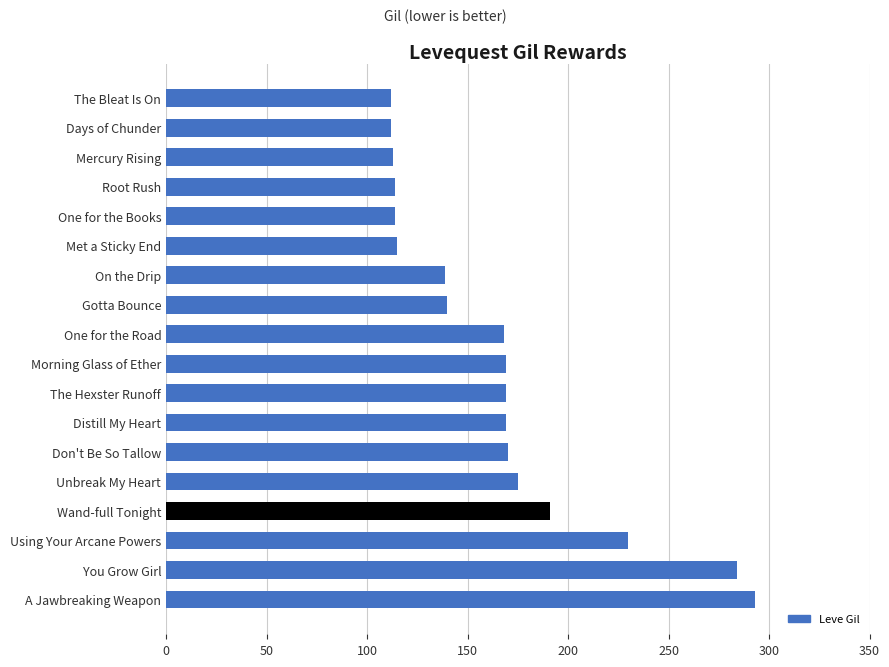

What is the smallest value displayed?

112